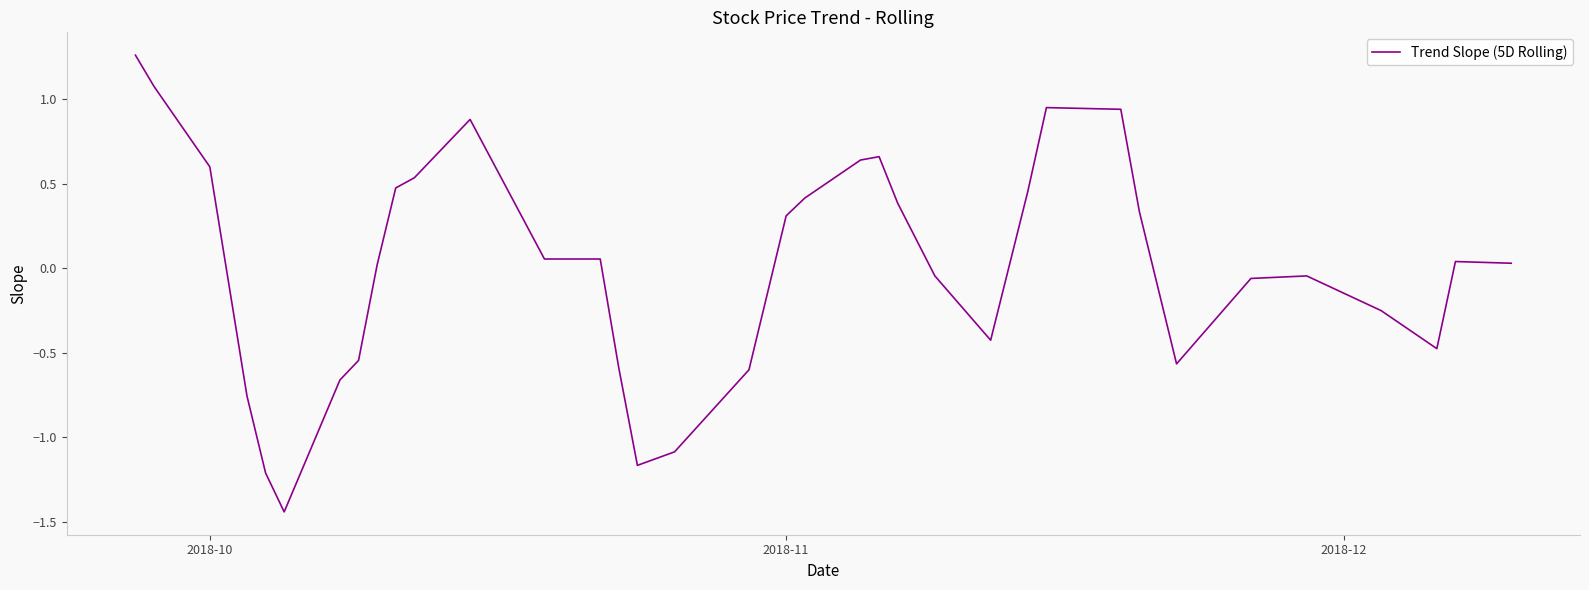

True or false: the data shows 0.8 at 2018-10.

False